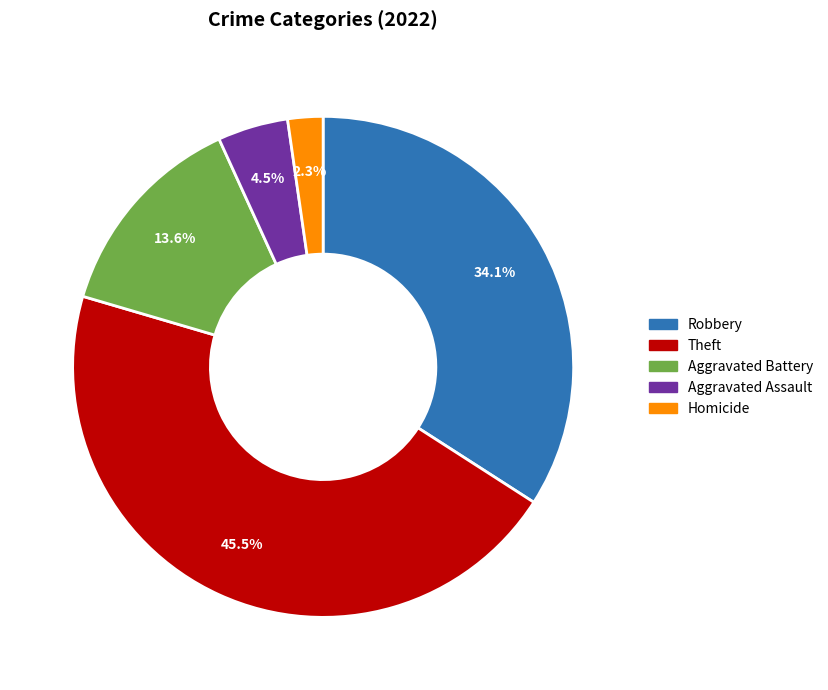

Is there a majority slice in this chart?

No